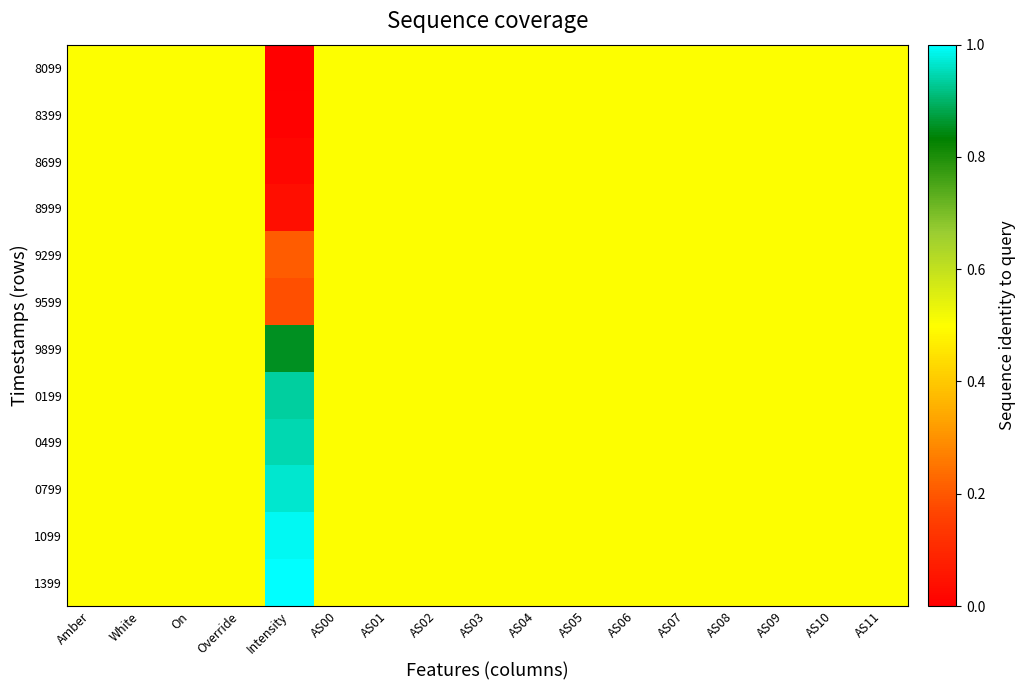

What is the total value across all series at White?

6.0